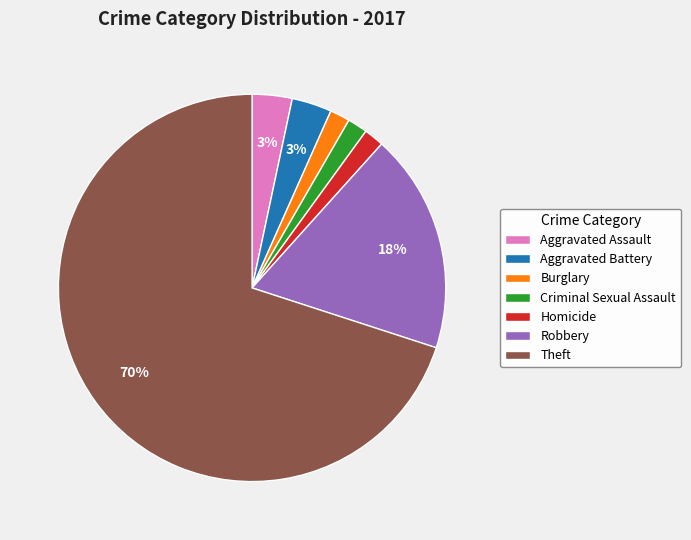

To the nearest percent, what is the average slice percentage?

14%